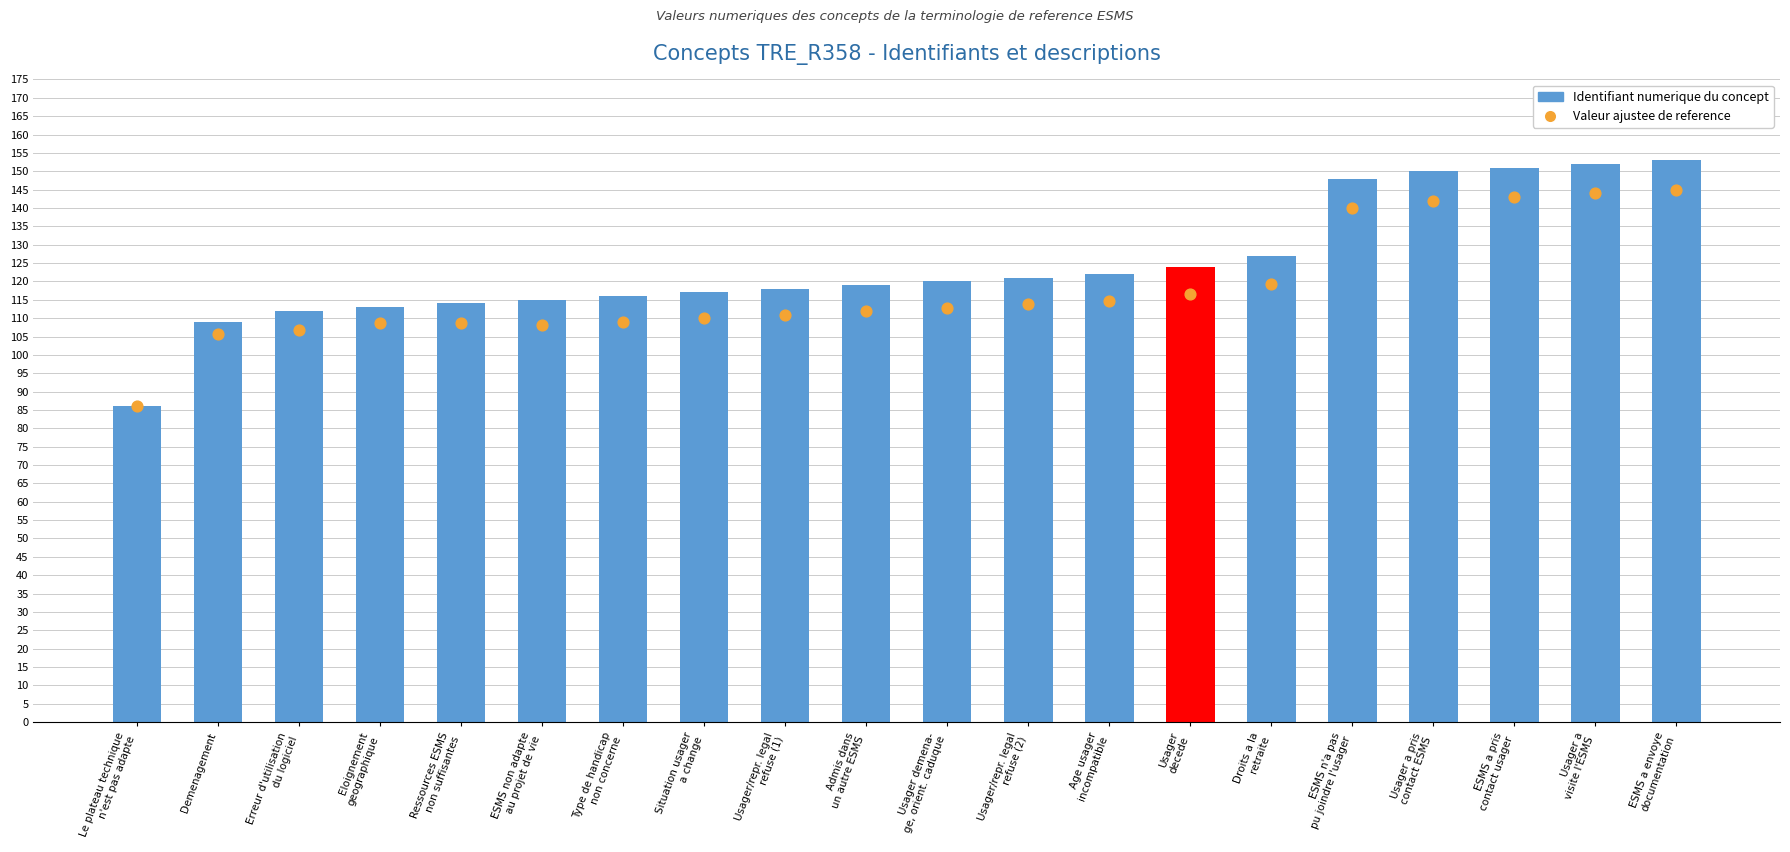

Which series has the widest spread of Y values?

Valeur du concept (identifiant numerique)